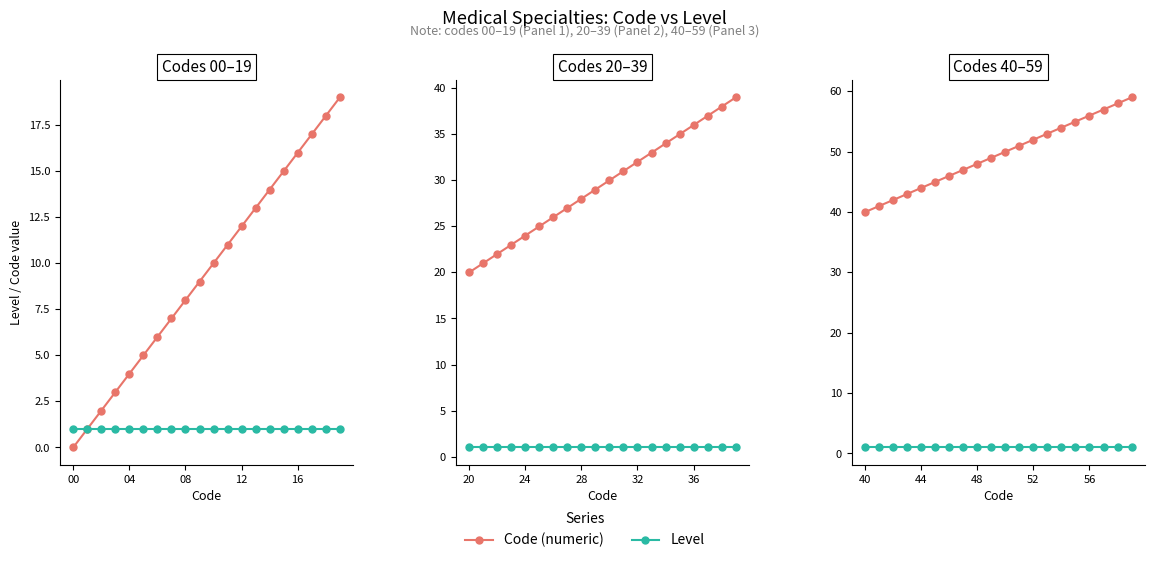

True or false: Level and Code (numeric) intersect in this chart.

False